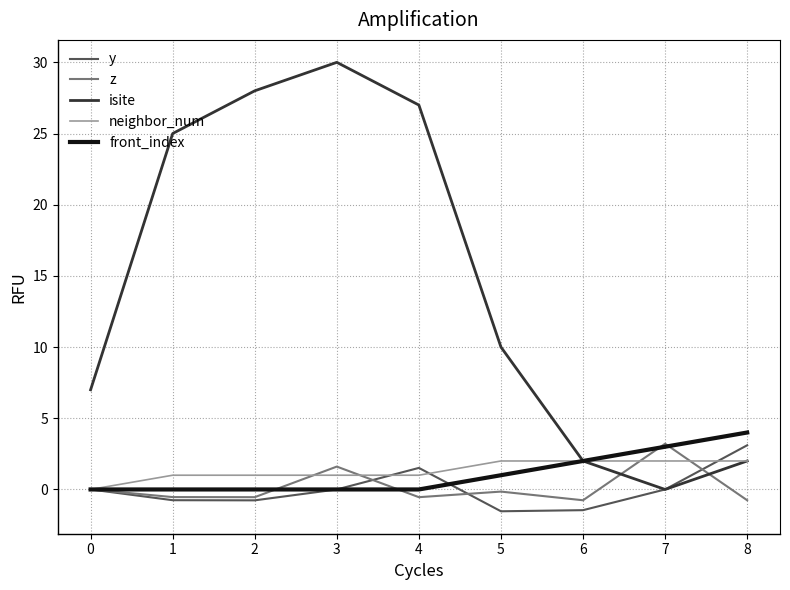

True or false: front_index has more than 2 points higher than both neighbors.

False